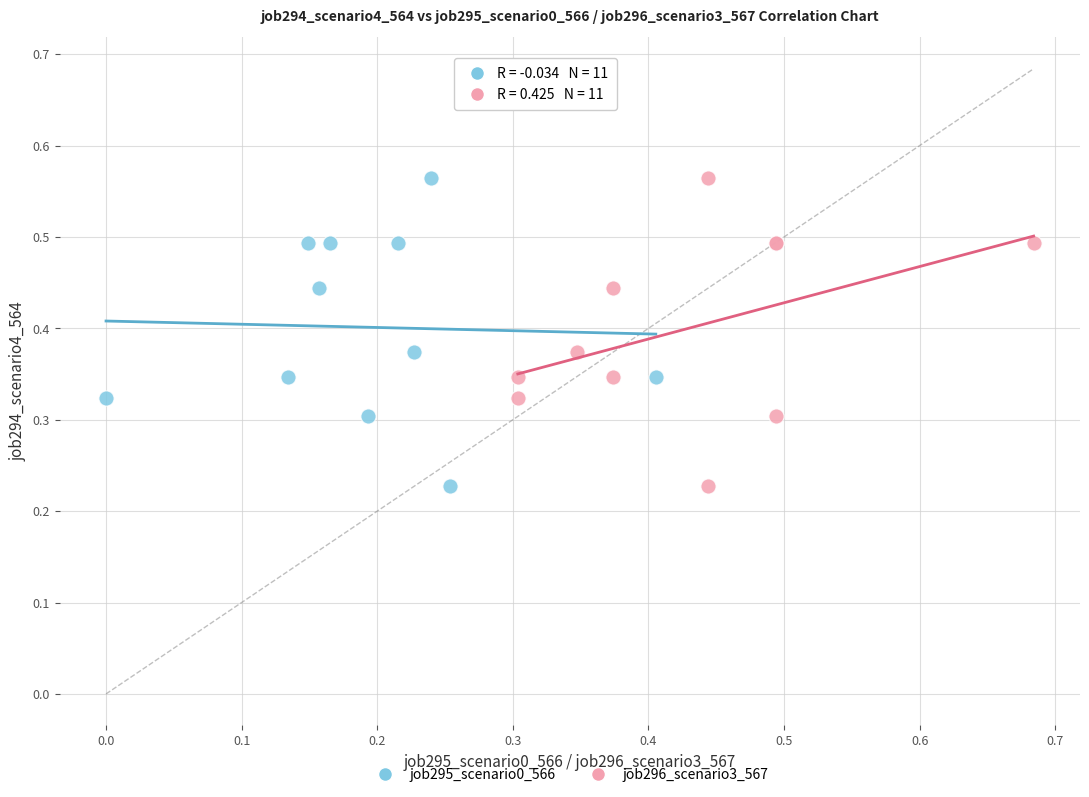

What are all the series names shown in the legend?

job295_scenario0_566, job296_scenario3_567